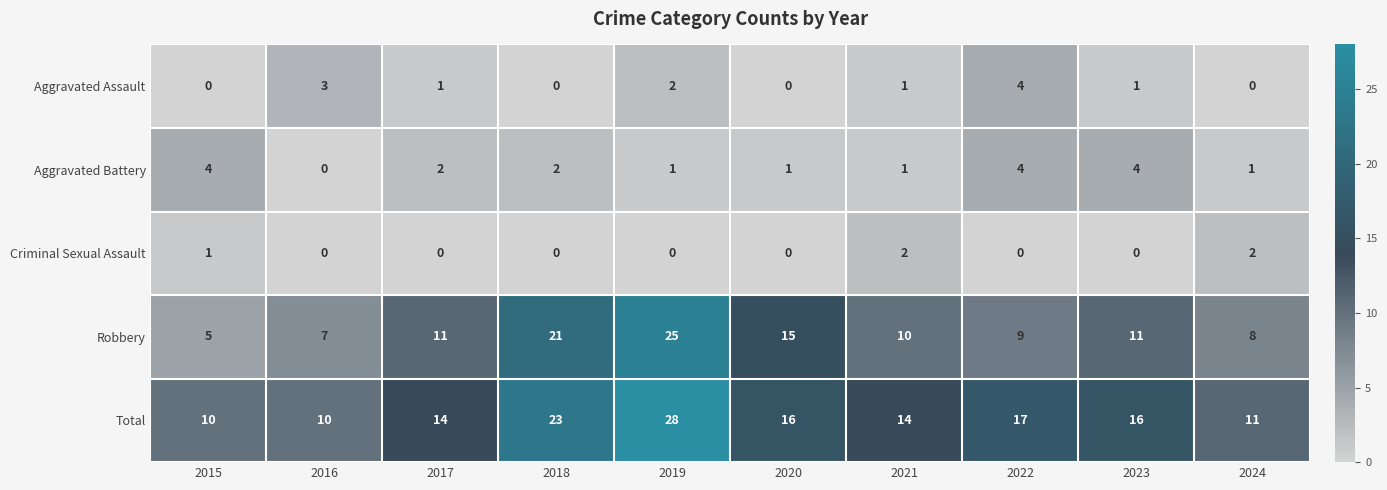

At which category does the chart reach its peak across all series?

2019